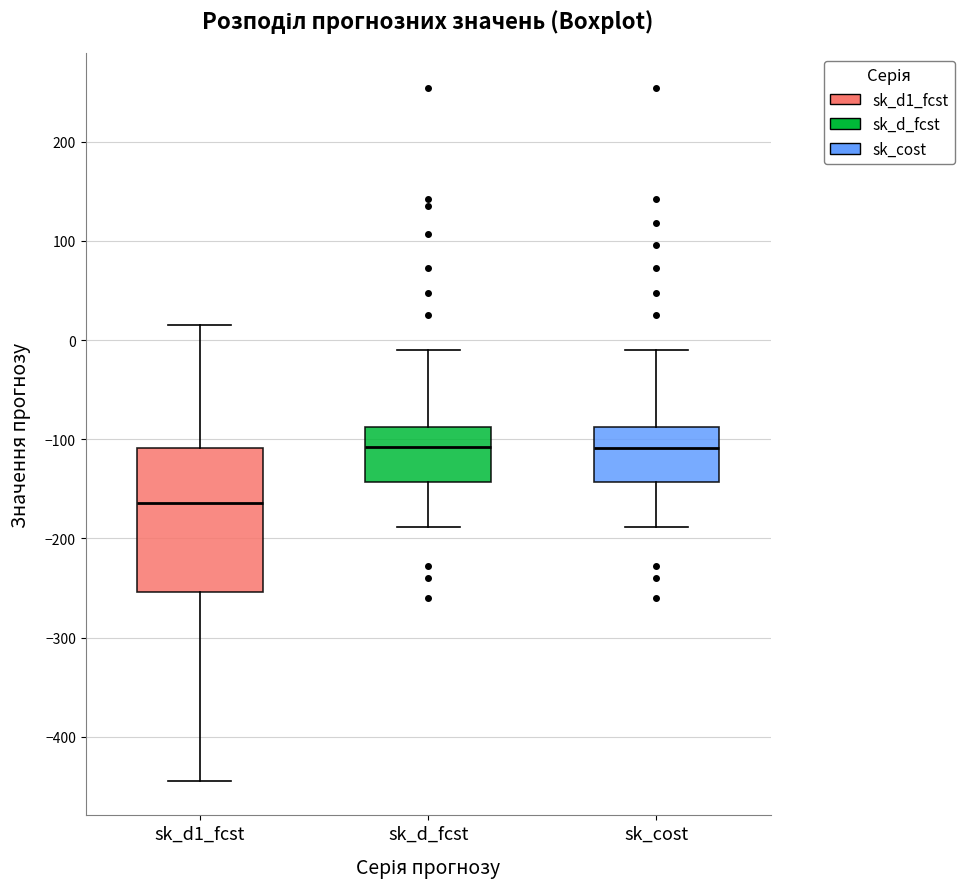

Reading left to right, read every box against the y-axis: the position of its median line, the range the box covers, and the ends of its whiskers. The values are not printed on the chart, so give them approximately, as read against the axis.

sk_d1_fcst: median -160, box -250 to -110, whiskers -440 to 20
sk_d_fcst: median -110, box -140 to -90, whiskers -190 to -10
sk_cost: median -110, box -140 to -90, whiskers -190 to -10